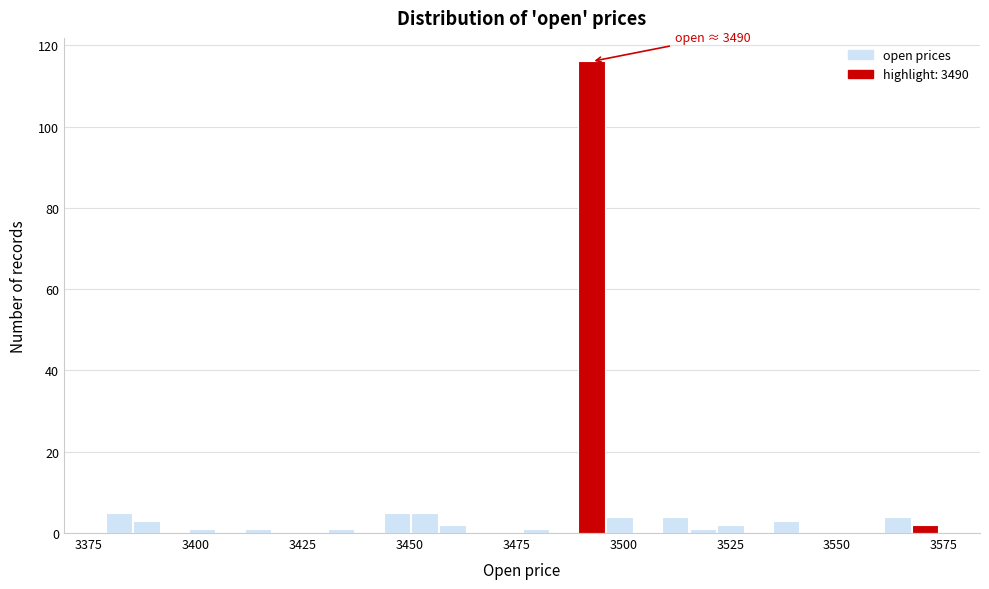

Around what value on the x-axis is the tallest bar? Give the approximate position of its centre, as read against the axis.

3495